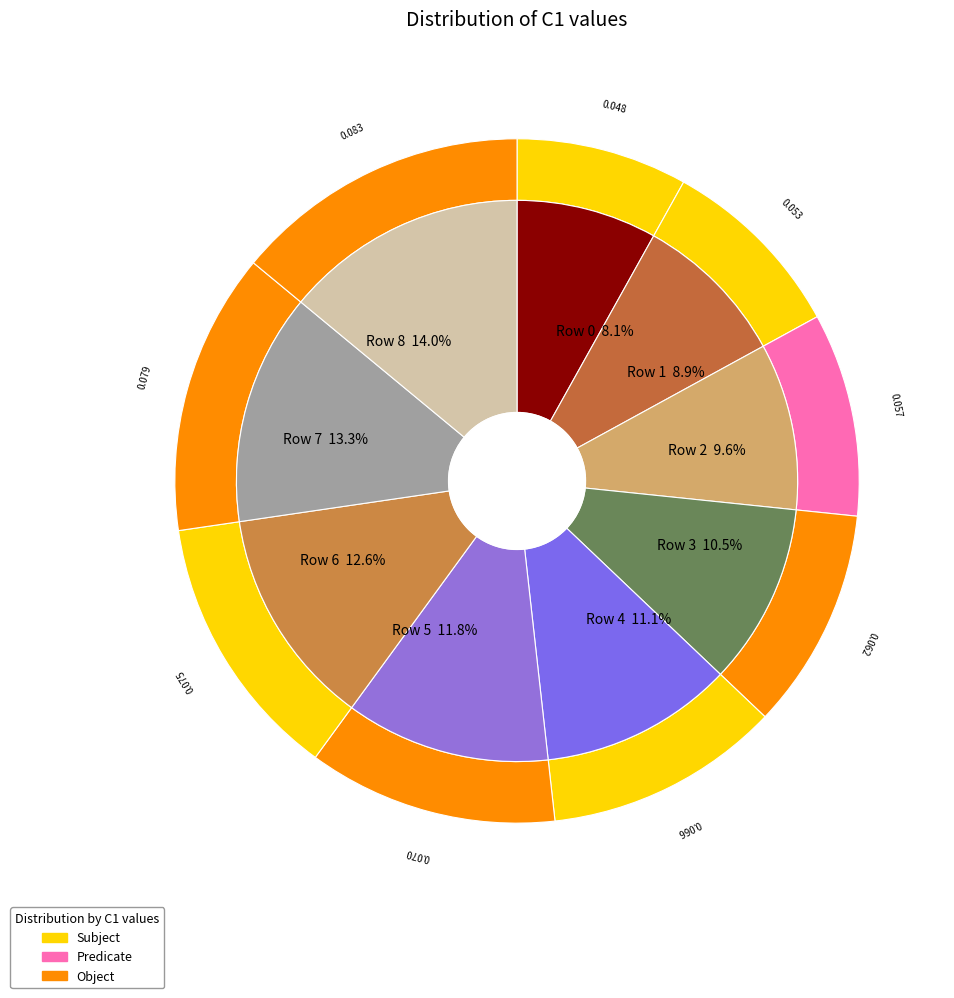

What is the largest slice in the pie chart?

8